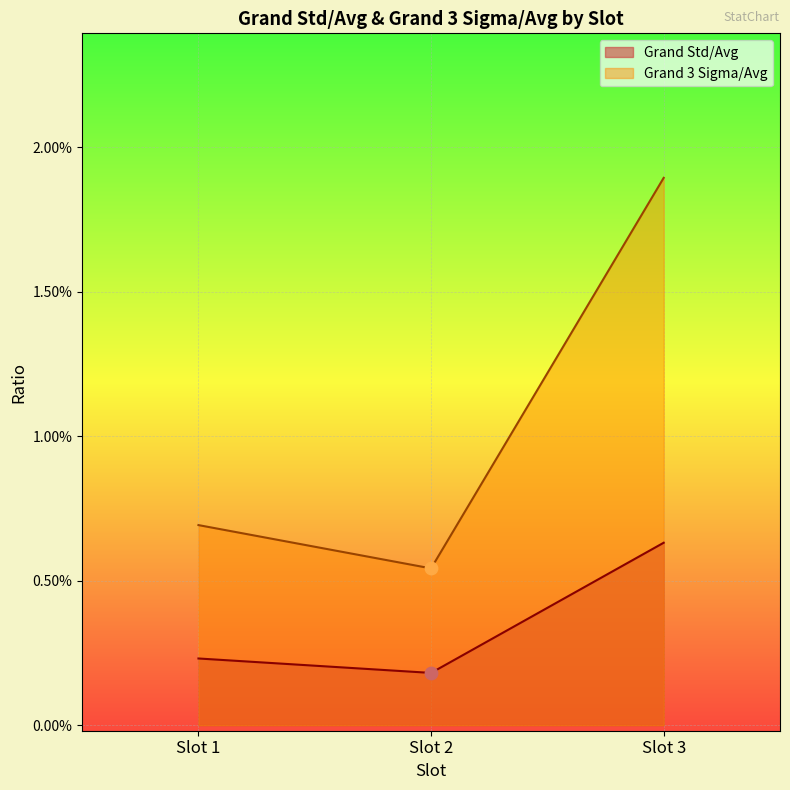

Is the value of Grand Std at Slot 2 greater than the value of Grand Std/Avg at Slot 3?

No